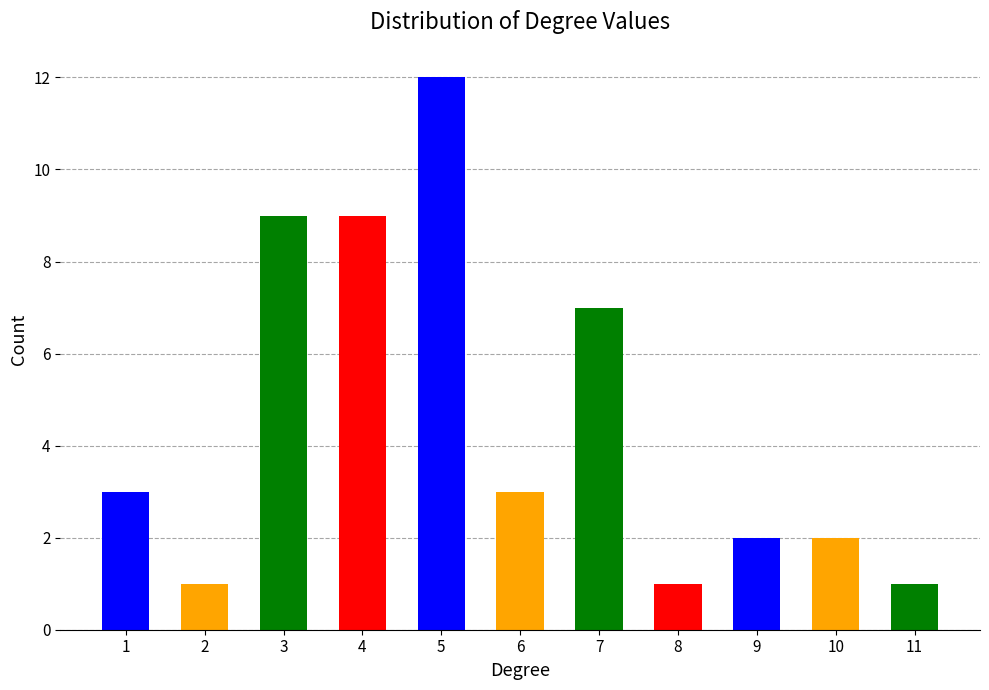

What is the value of the 11th bar from the left?

1